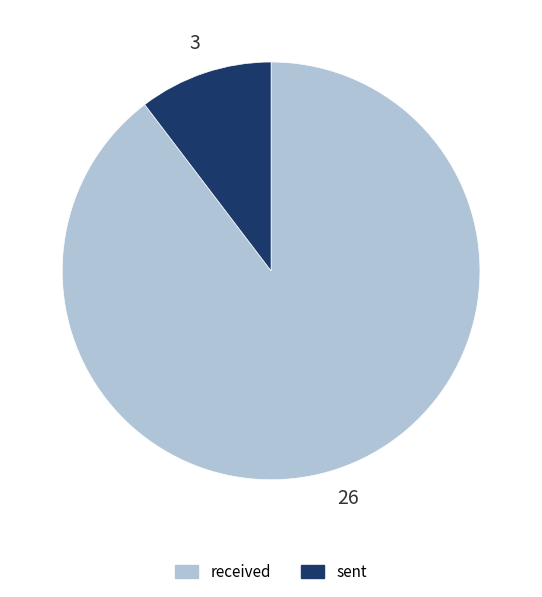

True or false: sent accounts for 10% of the total.

True